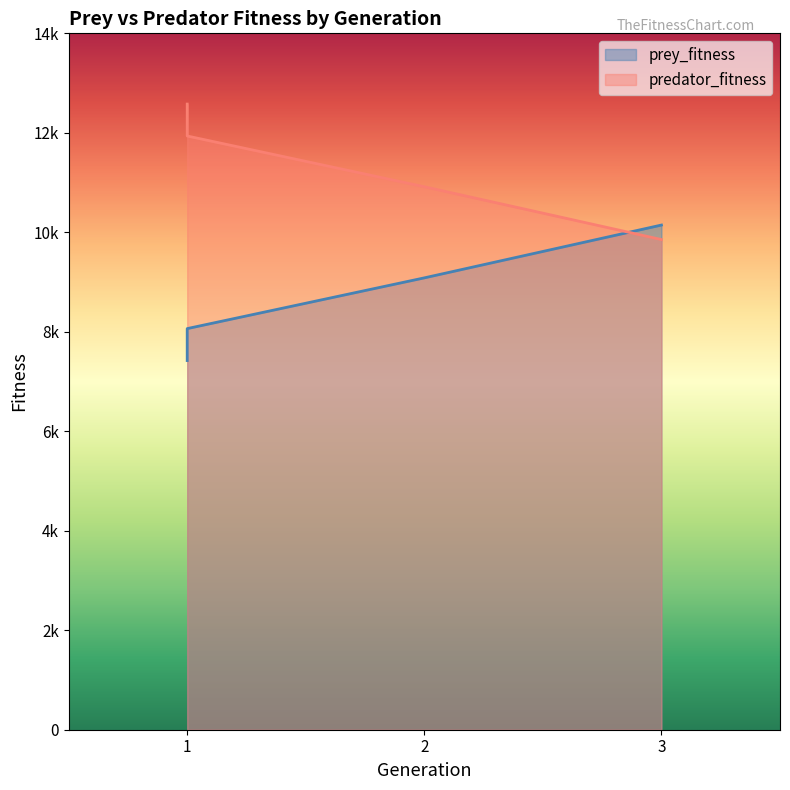

At which label does prey_fitness first exceed 9084?

3